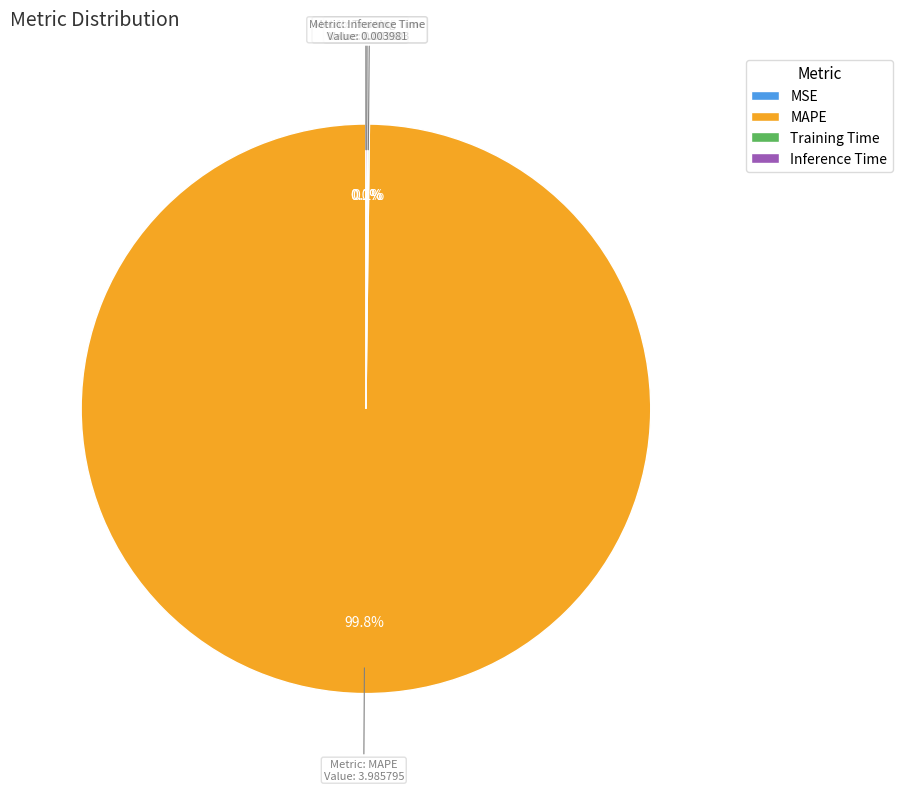

Which category has the biggest portion of the pie?

MAPE